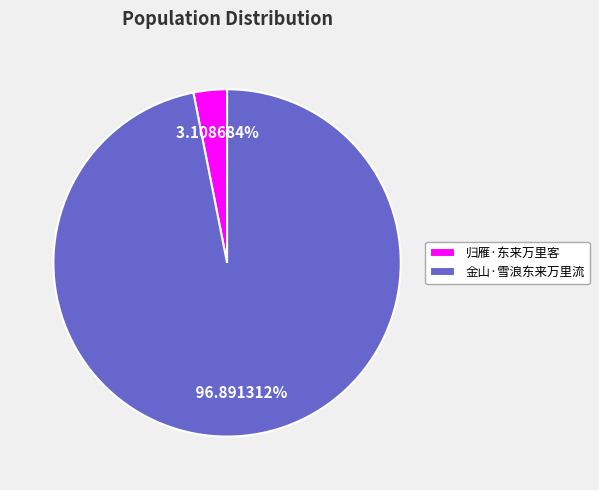

Count the number of slices in the pie.

2